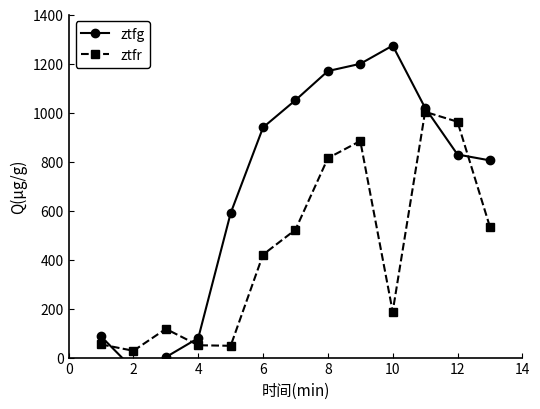

How many interior local peaks does the ztfr series have?

3